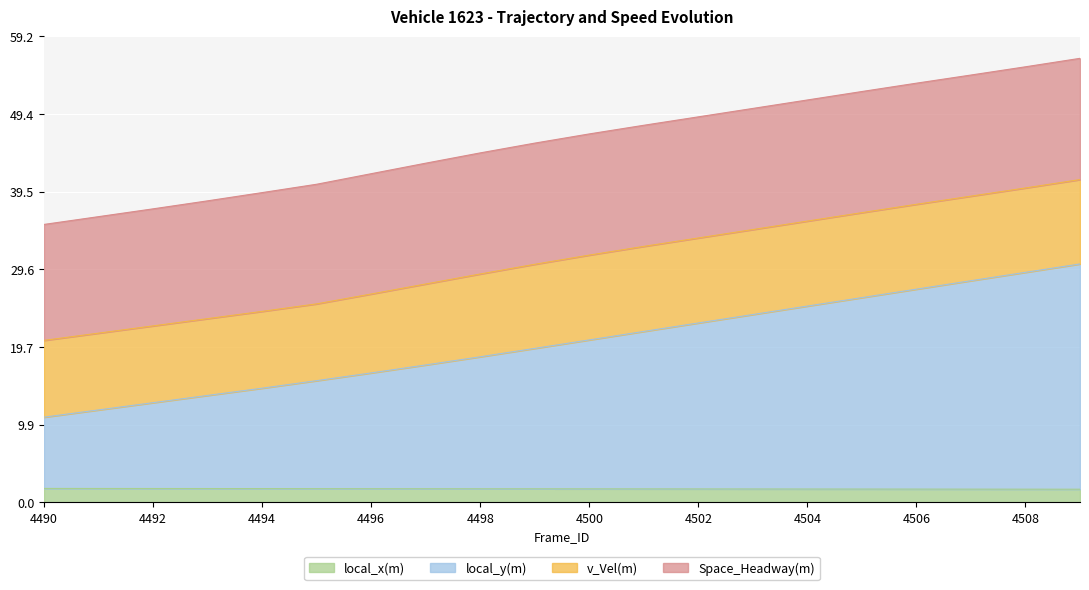

True or false: local_y(m) and local_x(m) cross at least once.

False